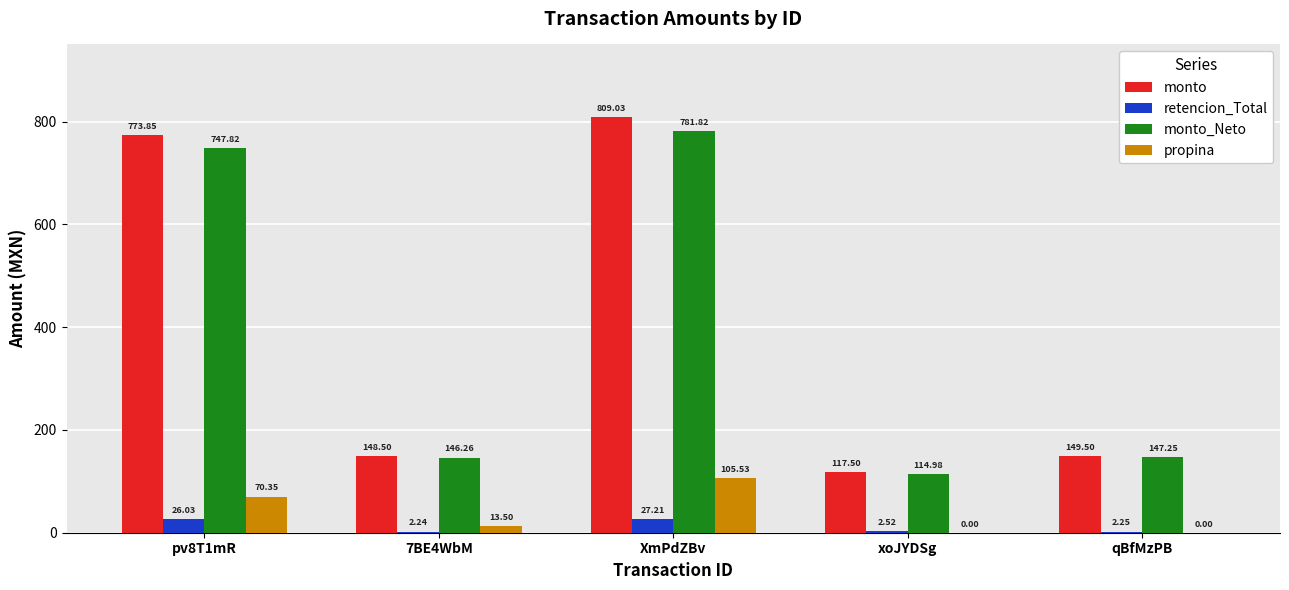

Which label corresponds to the largest value in the chart?

XmPdZBv